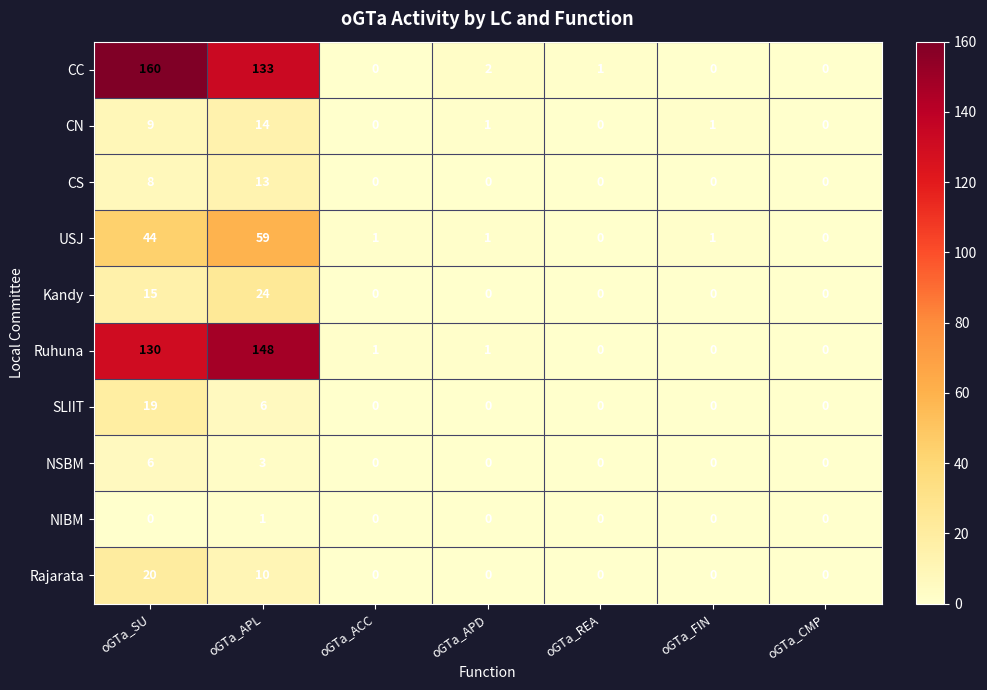

At how many categories does at least one series exceed 44?

2